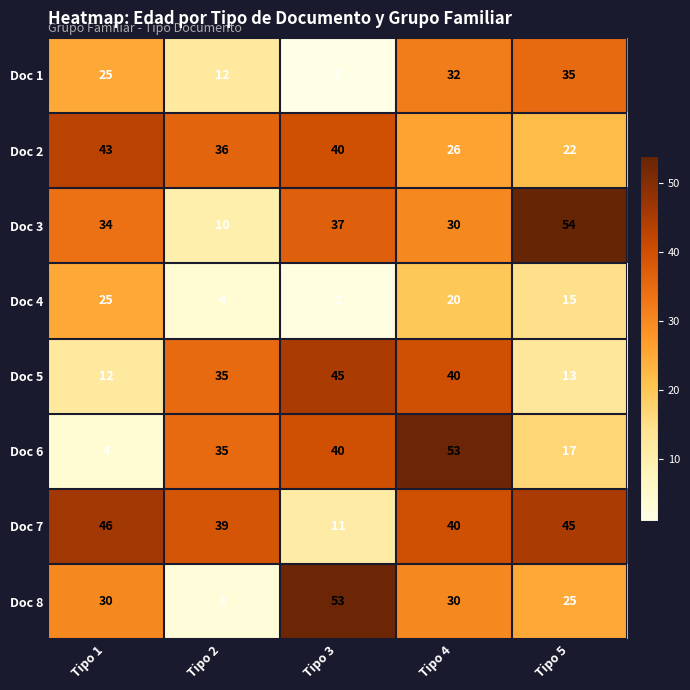

At which label does Doc 1 reach its peak?

Tipo 5